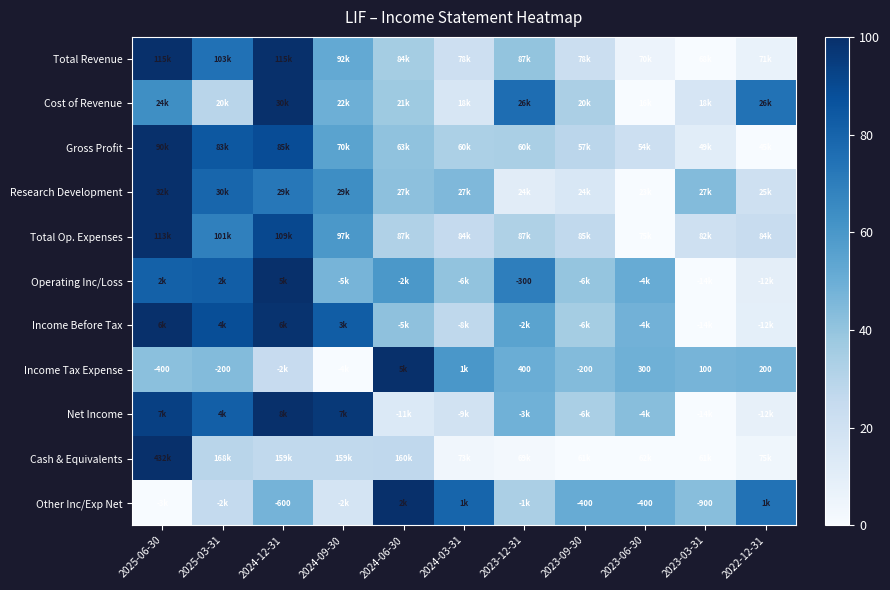

What is the approximate value of Cost of Revenue at 2023-12-31?

76.4